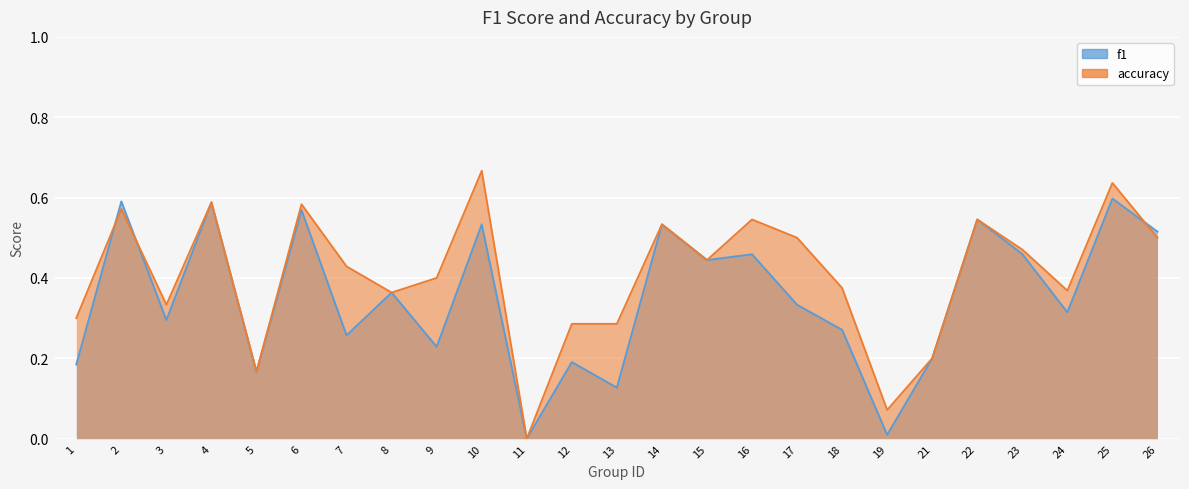

Where do accuracy and f1 first cross each other?

1 and 2